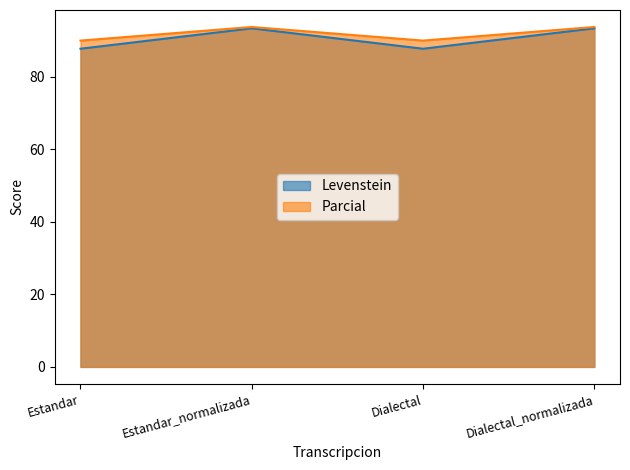

Which series changed the most between Estandar_normalizada and Dialectal_normalizada?

Levenstein